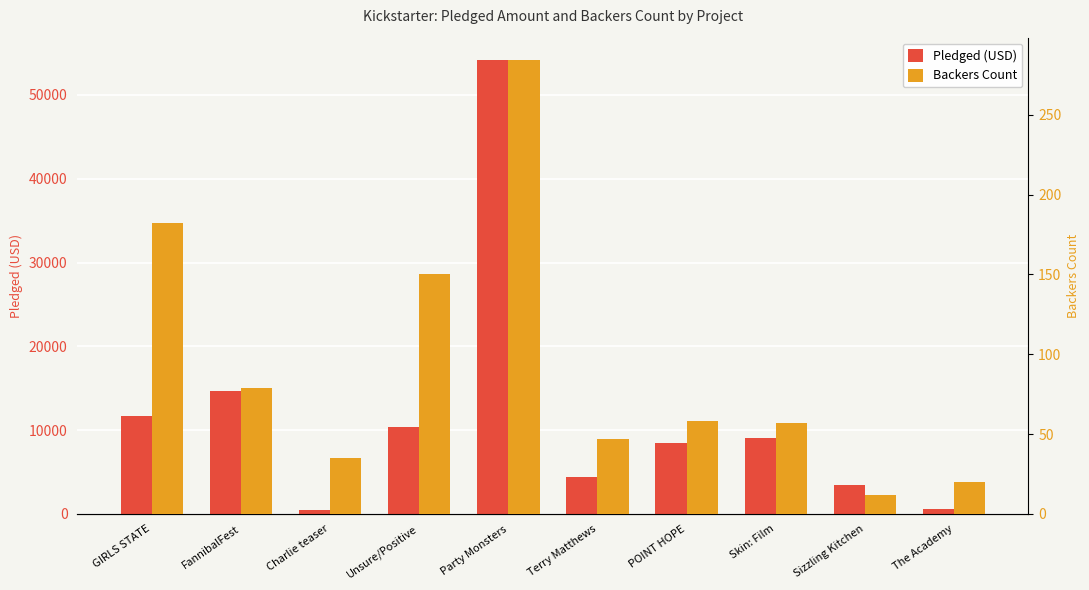

At how many categories does at least one series exceed 4284?

7